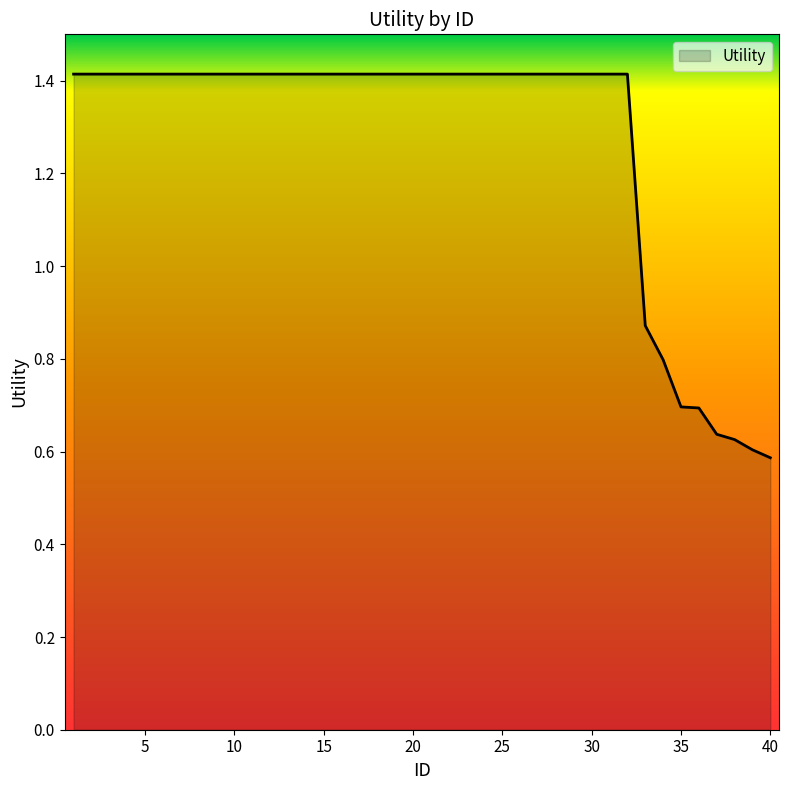

What is the maximum value shown in the chart?

1.4